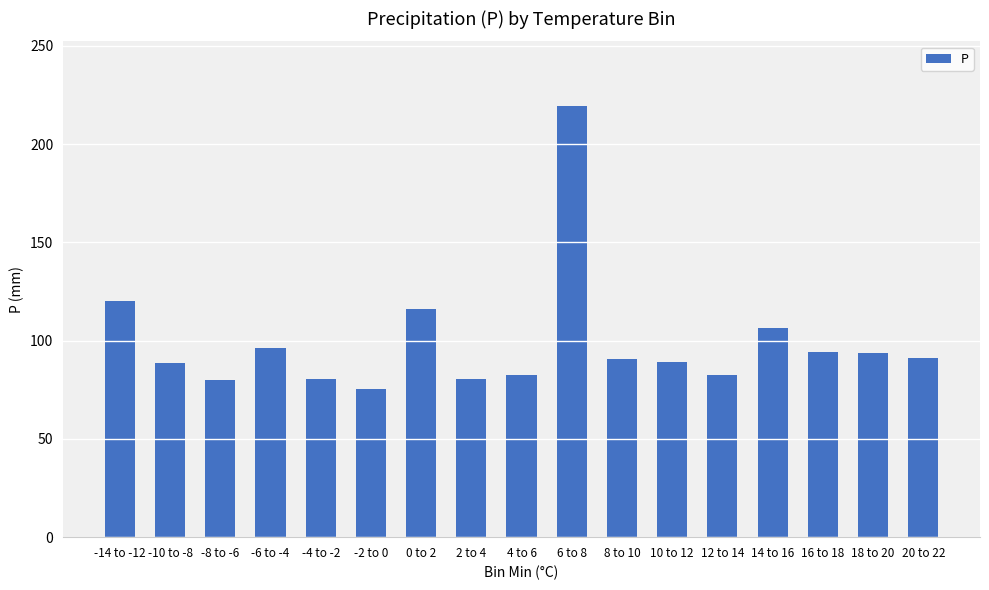

What is the ratio of the value at 4 to 6 to the value at 2 to 4?

1.0